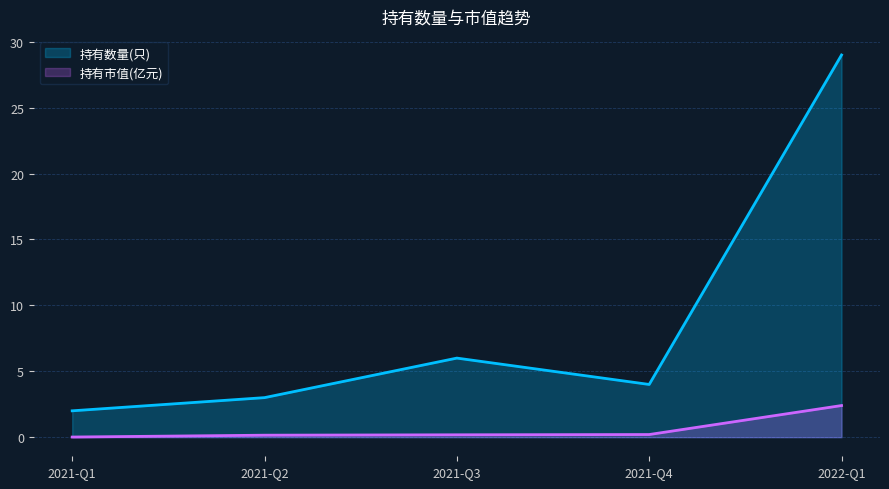

List the series in order of their overall mean, lowest first.

持有市值(亿元), 持有数量(只)